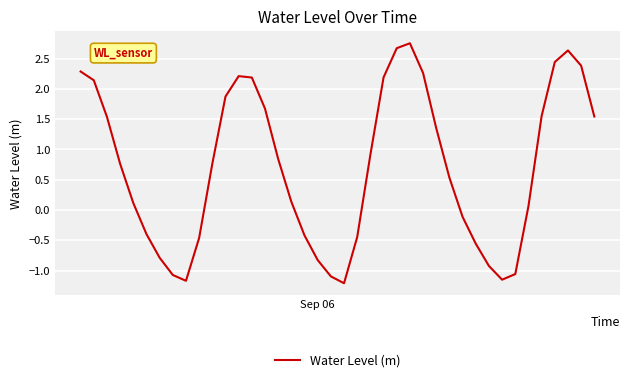

What is the difference between the maximum and minimum values?

4.0